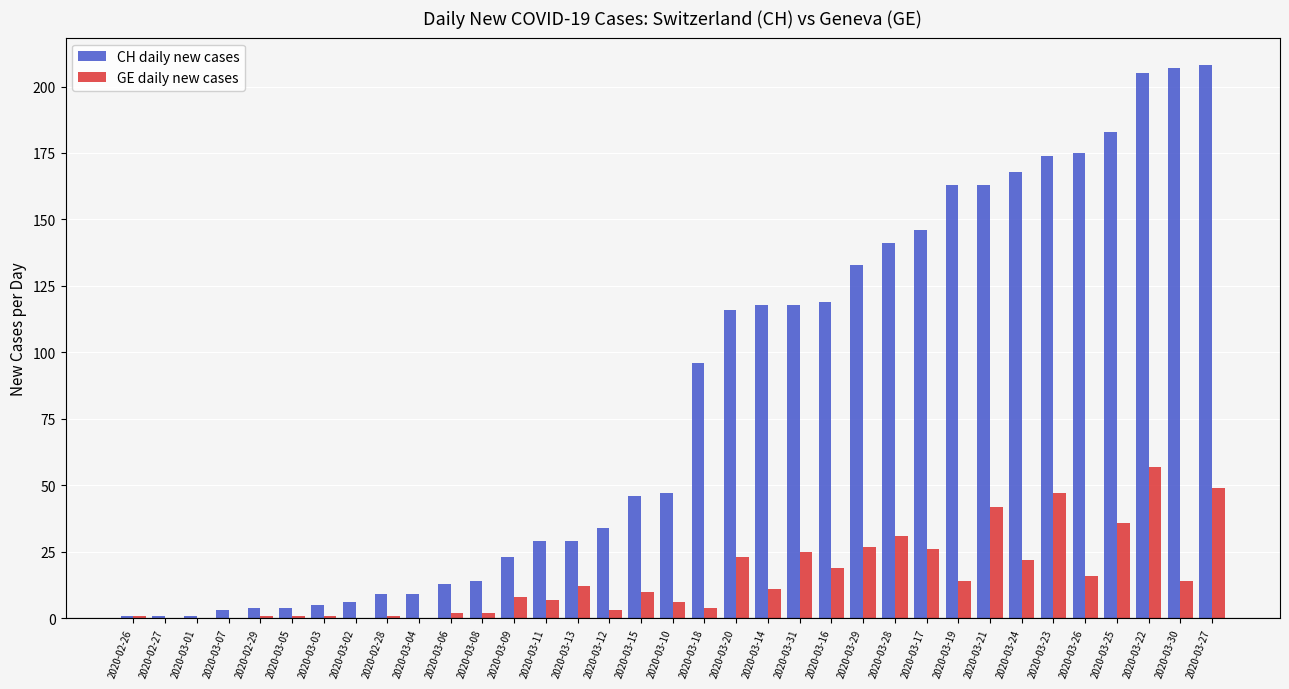

What is the greatest value displayed?

208